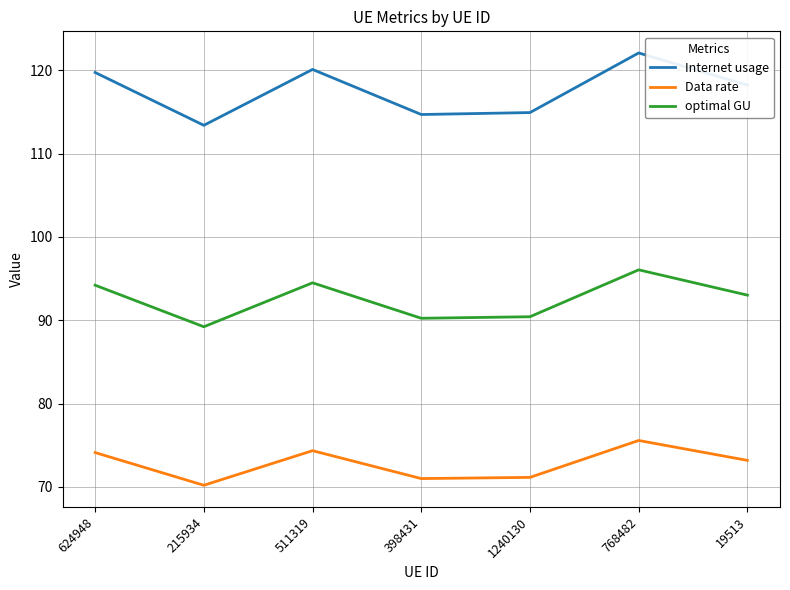

At which category does optimal GU reach its first local peak?

511319